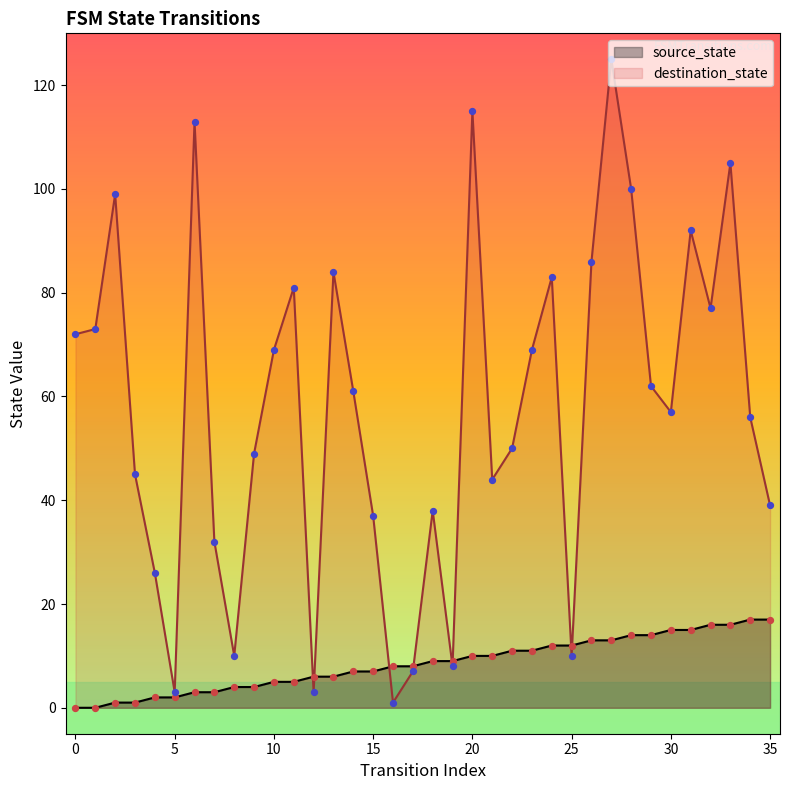

What is the total value across all series at 23?

80